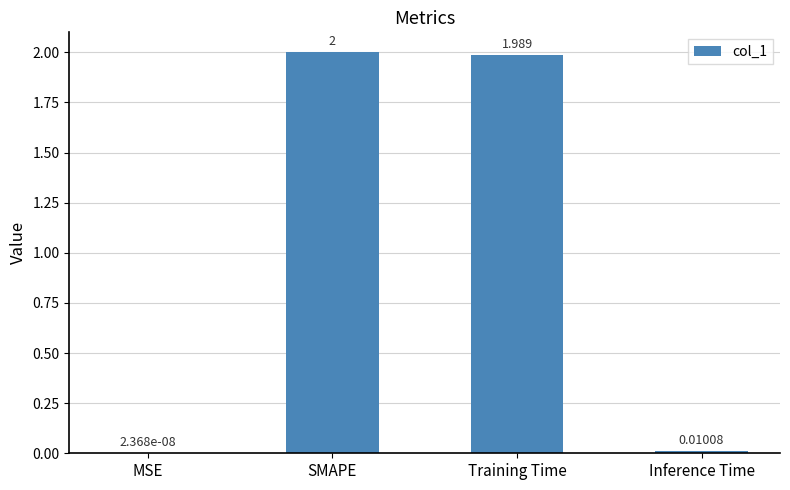

Between SMAPE and Training Time, which is larger?

SMAPE